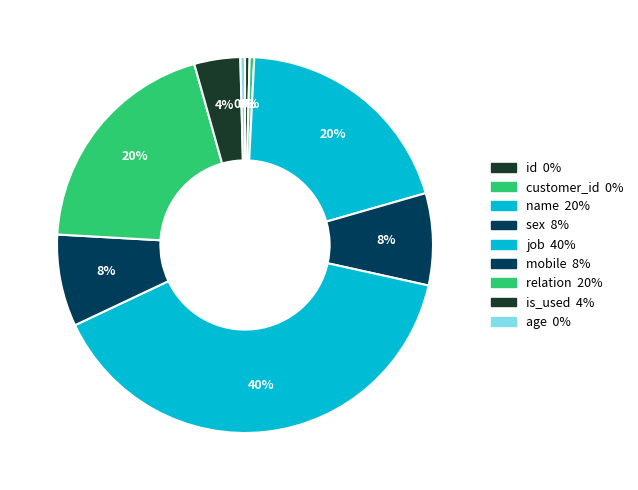

How many segments does this pie chart have?

9